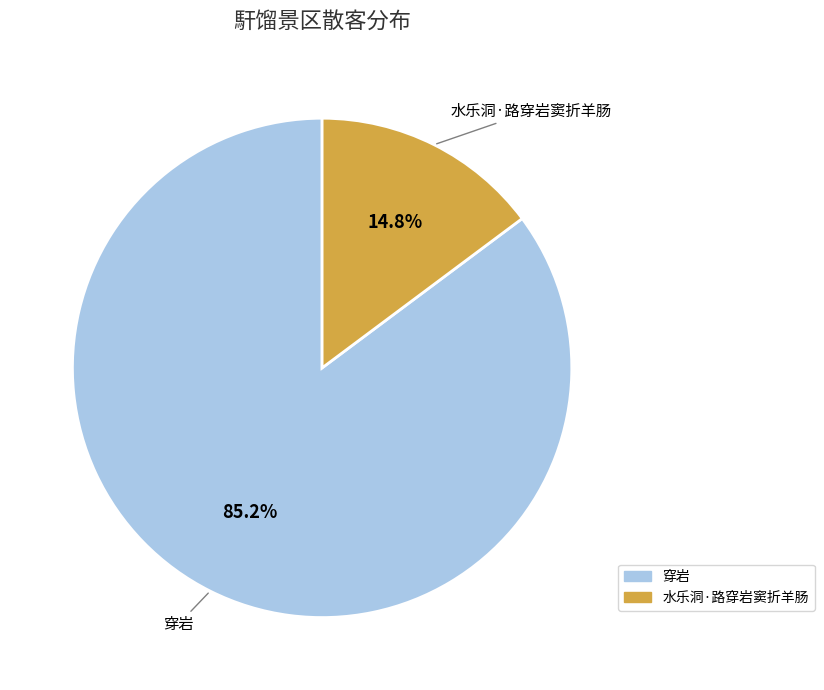

Which category accounts for the majority?

穿岩